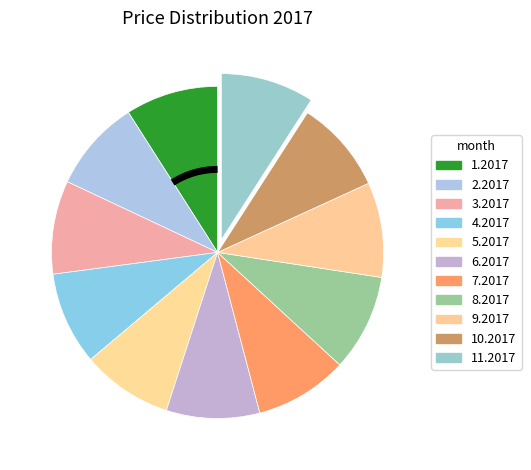

Count the number of slices in the pie.

11